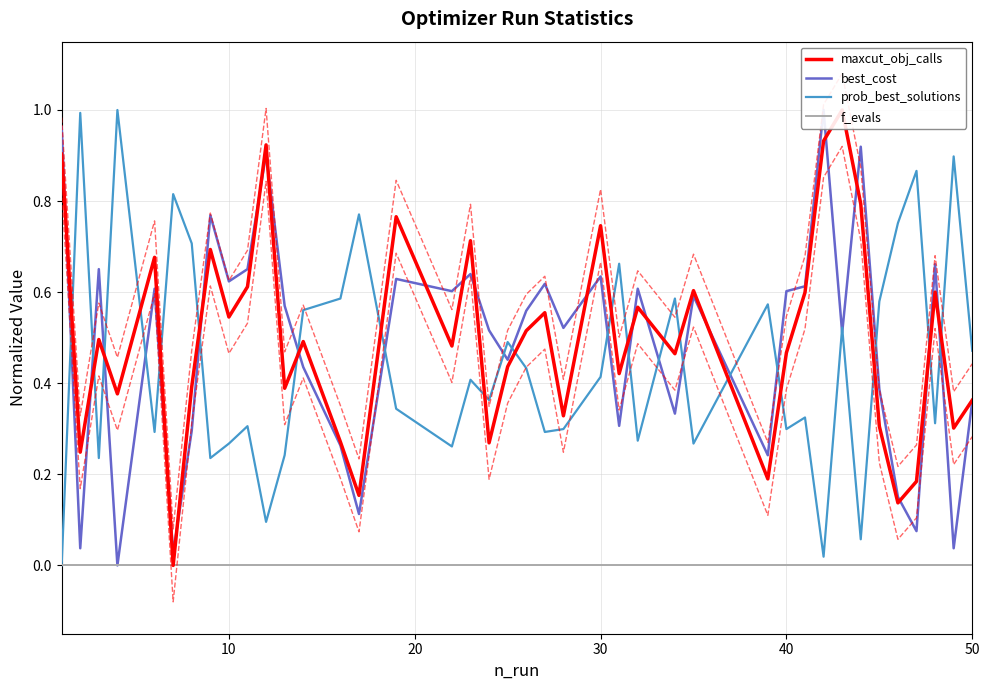

Which series has the widest spread of values?

maxcut_obj_calls